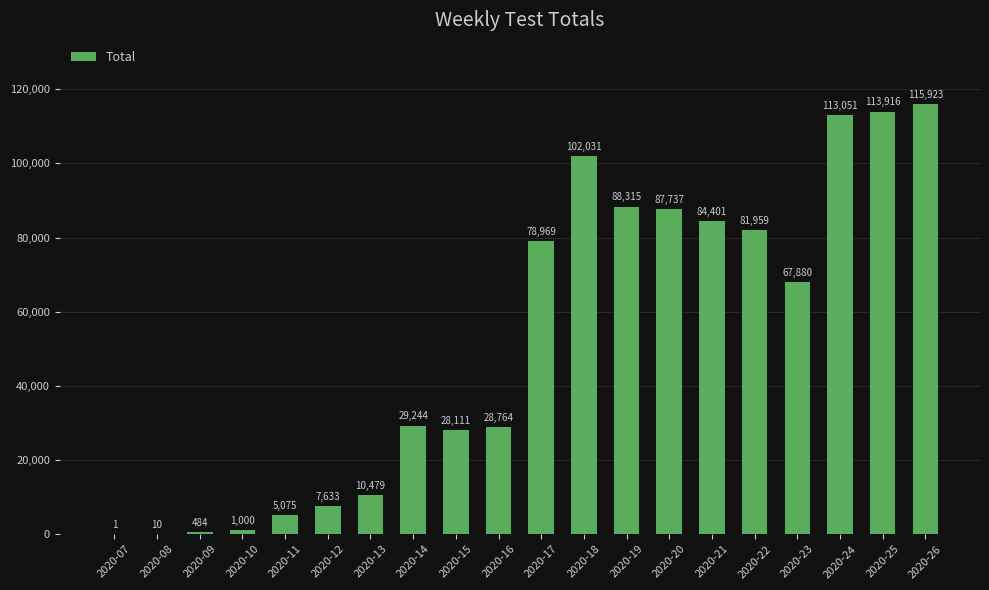

The value at 2020-12 is 7633. True or false?

True